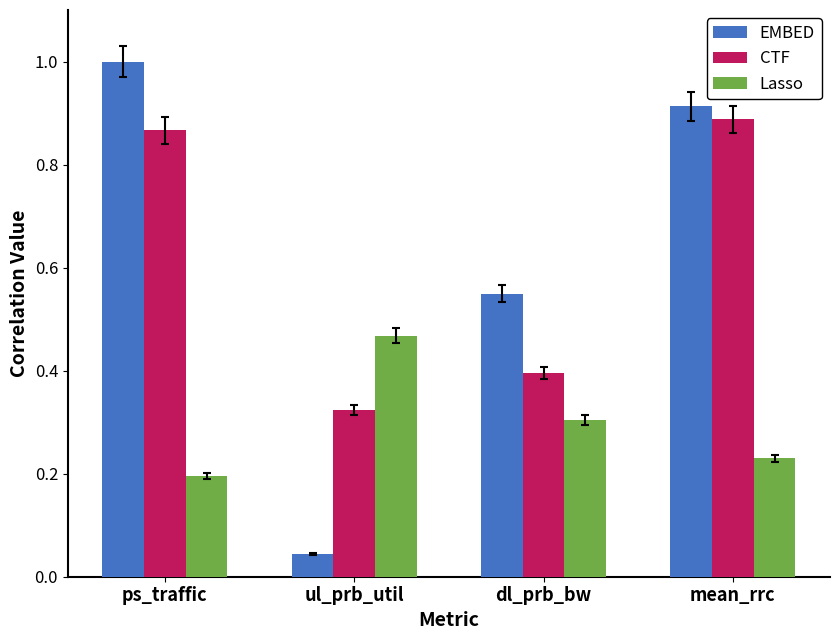

At mean_rrc, list the series in order from smallest to largest.

Lasso, CTF, EMBED